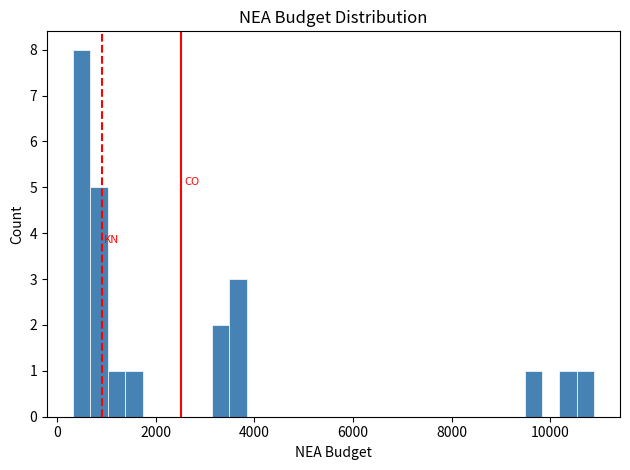

Read against the x-axis, roughly where is the centre of the tallest bar?

400